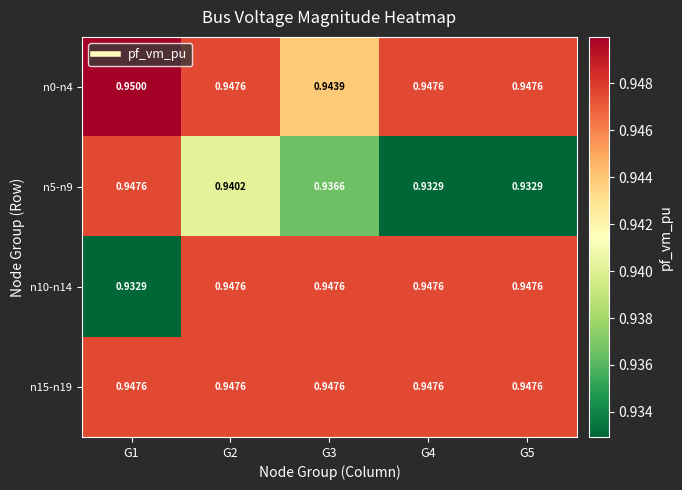

Is the value of n5-n9 at G1 greater than the value of n0-n4 at G3?

Yes